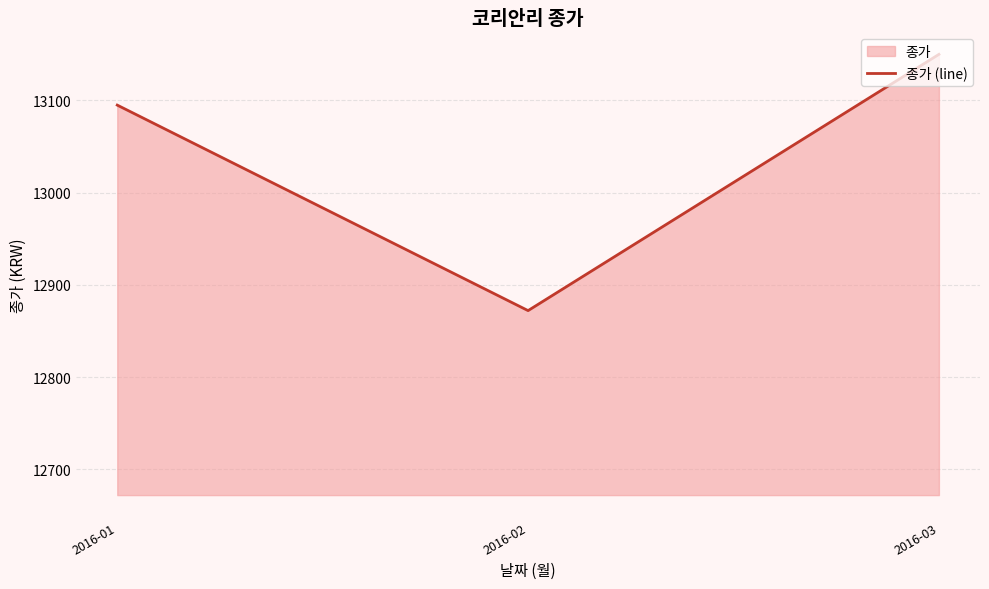

What is the average value?

13039.1